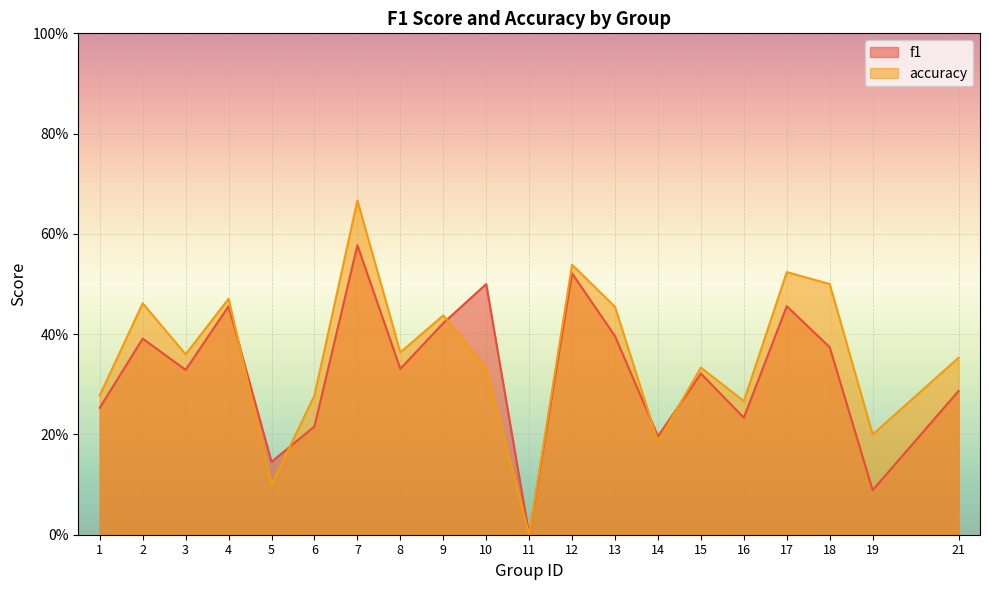

Rank the series by their average value, from lowest to highest.

f1, accuracy